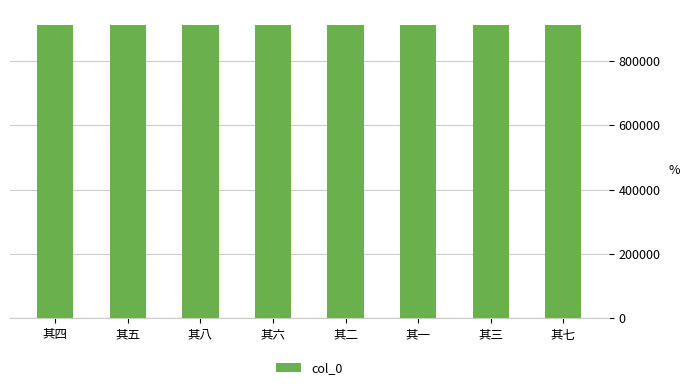

What is the label of the 6th bar from the right?

其八